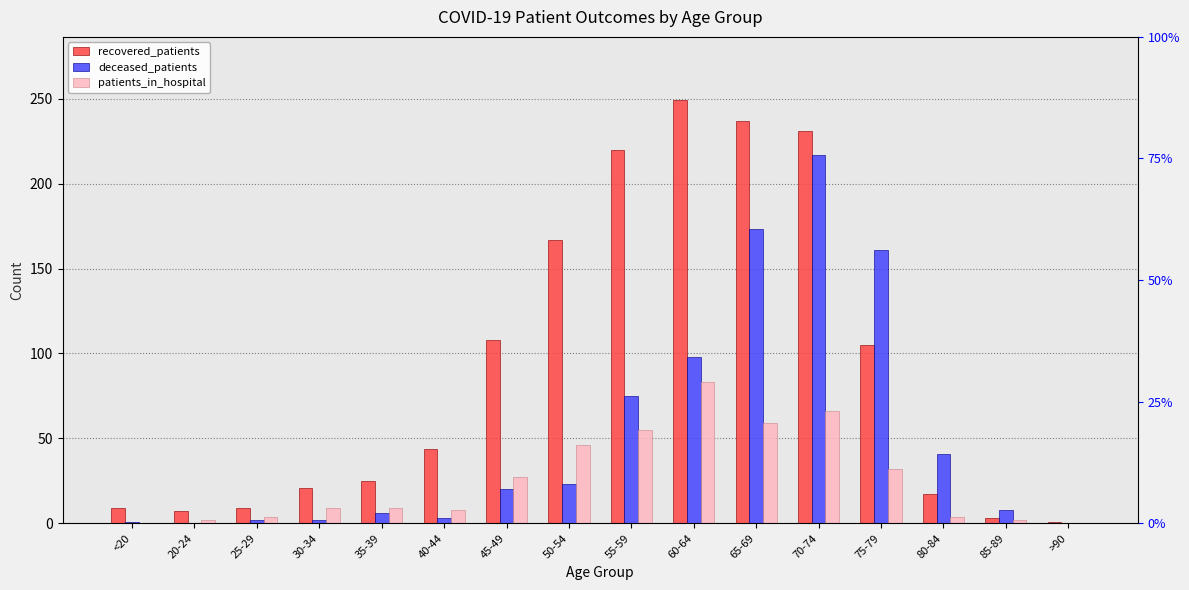

How many categories are shown in the chart?

16